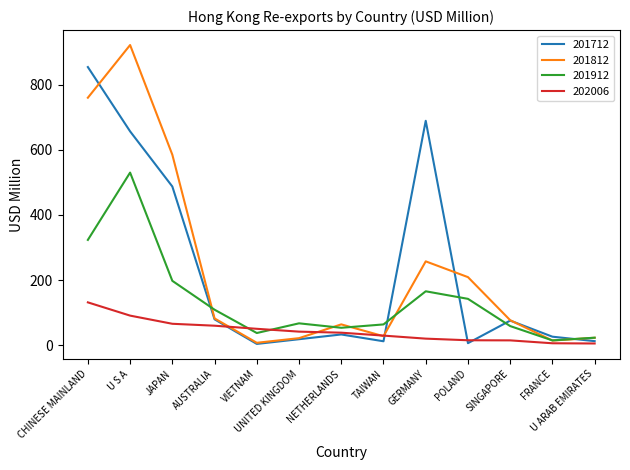

Which category has the highest value across all series?

U S A